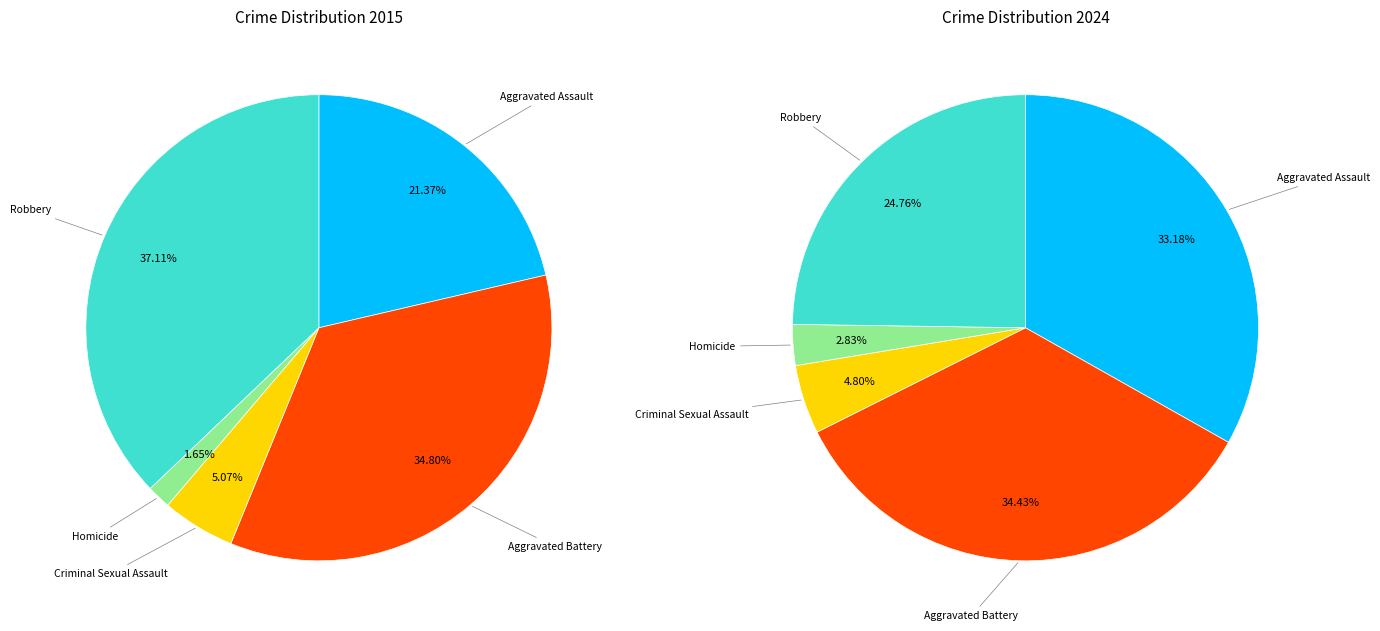

Is it true that Criminal Sexual Assault is 5% of the pie?

True